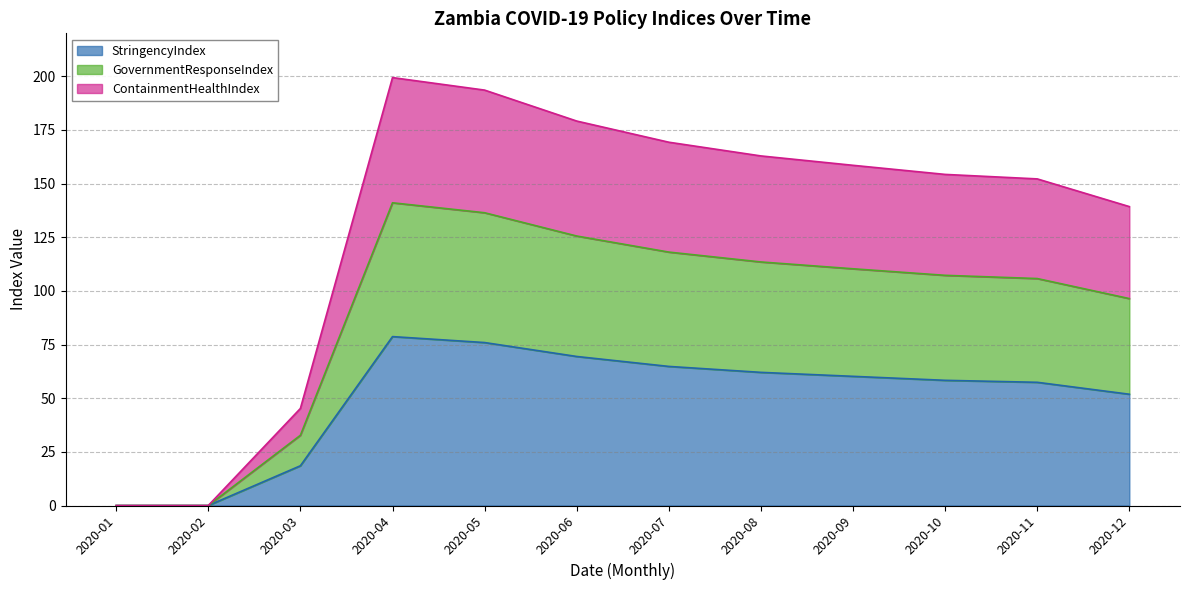

What is the highest value of the StringencyIndex series?

78.7